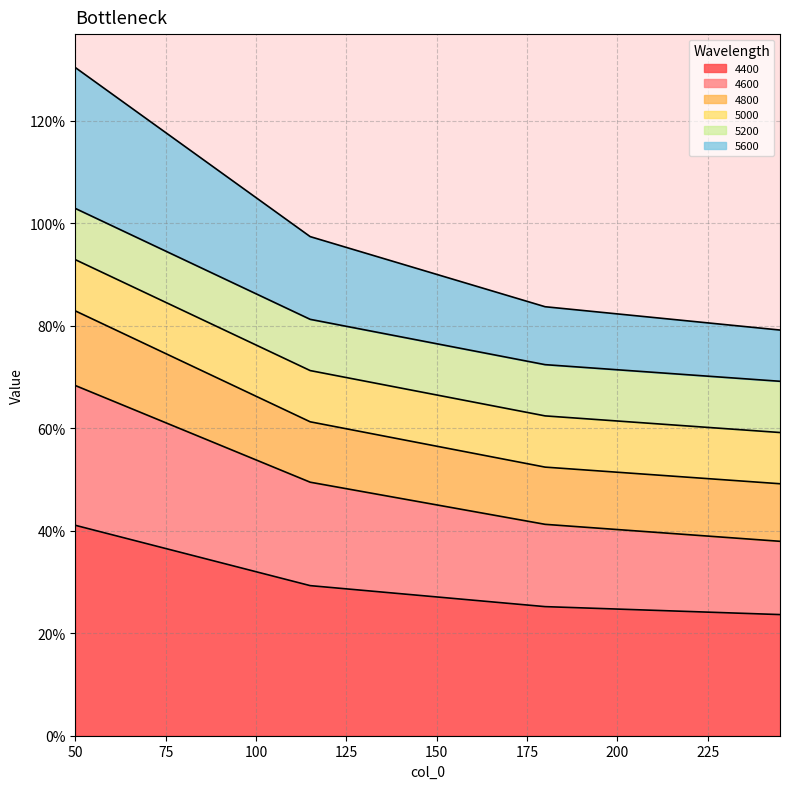

The value of 5600 at 245 is 0.7. True or false?

False